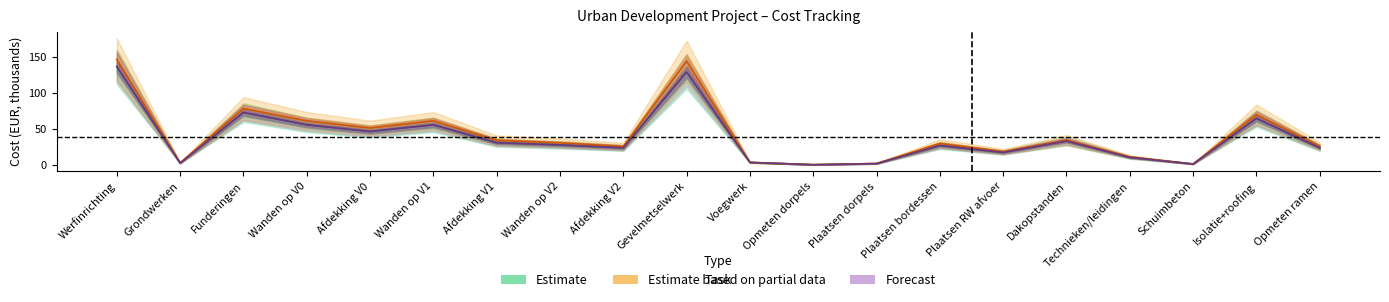

How many lines are shown in the chart?

3